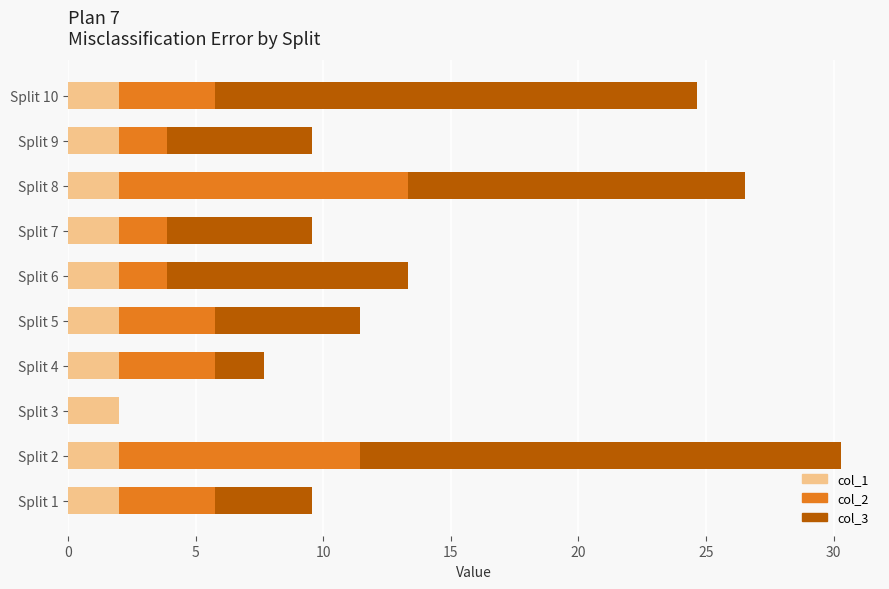

What is the total value across all series at Split 4?

7.7